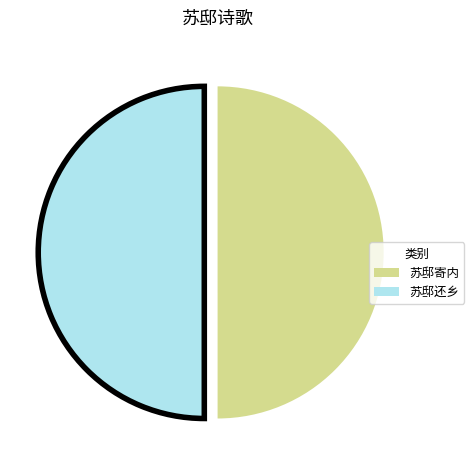

True or false: 苏邸还乡 accounts for 42% of the total.

False